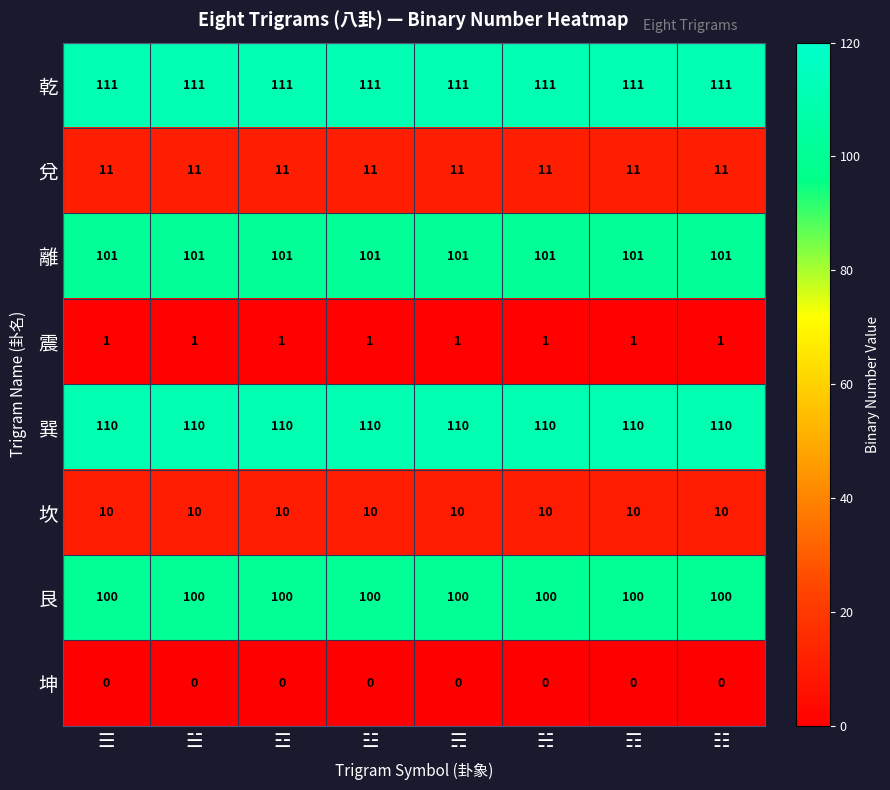

What is the average value of the 巽 series?

110